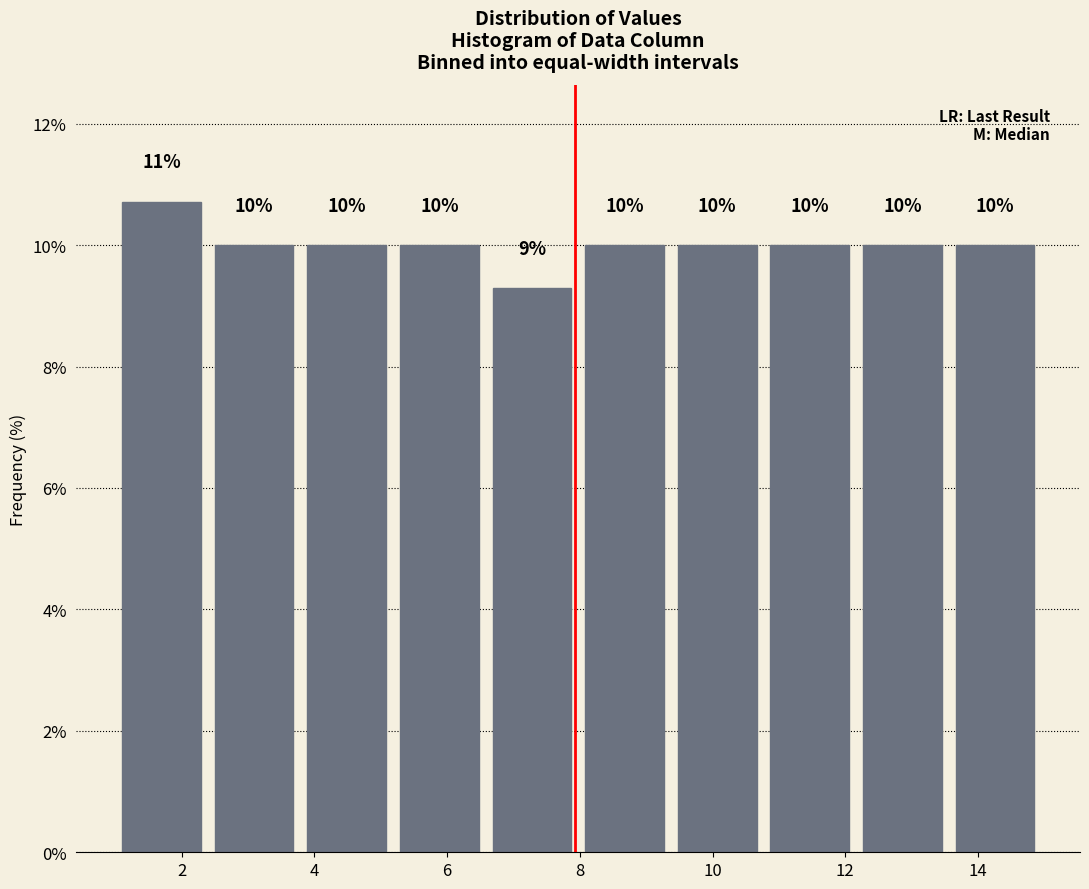

Which range on the x-axis has the tallest bar?

1.0 to 2.4